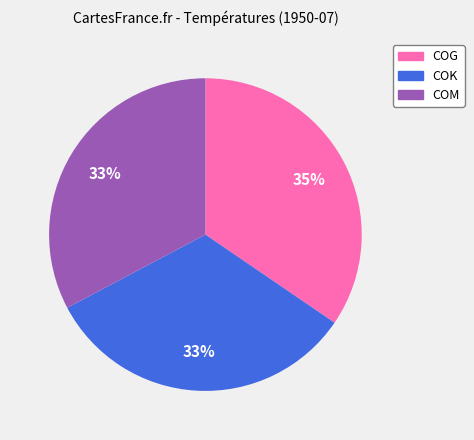

To the nearest percent, what is the difference between the largest and smallest slice percentages?

2%